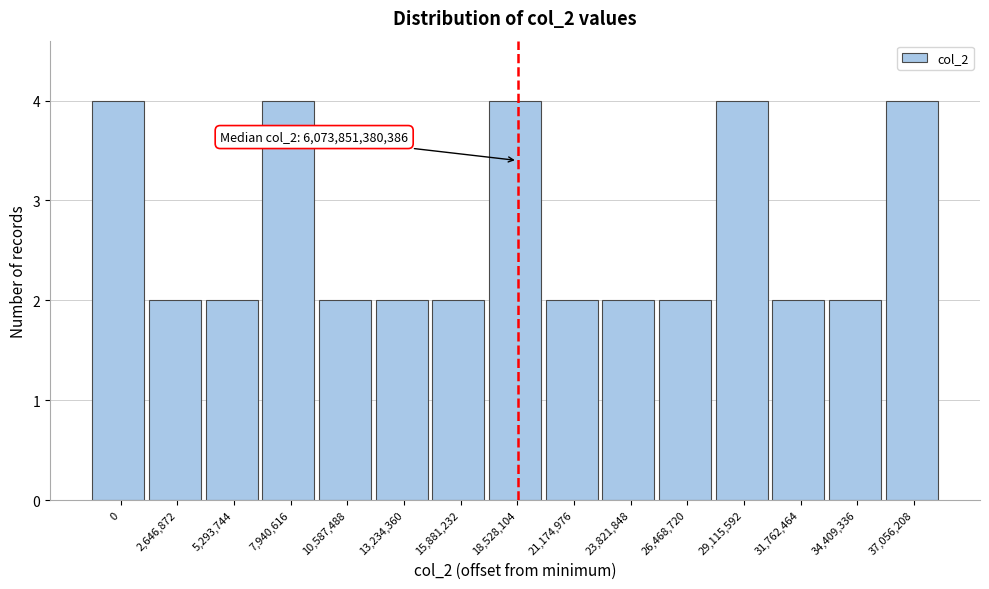

Reading right to left, transcribe all the data shown in this chart.

37,056,208=4	34,409,336=2	31,762,464=2	29,115,592=4	26,468,720=2	23,821,848=2	21,174,976=2	18,528,104=4	15,881,232=2	13,234,360=2	10,587,488=2	7,940,616=4	5,293,744=2	2,646,872=2	0=4